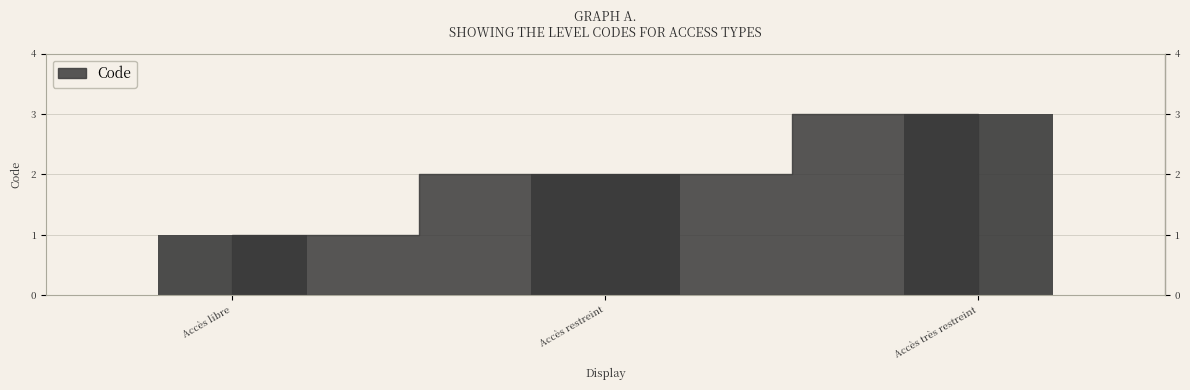

How many data points does each series have?

3